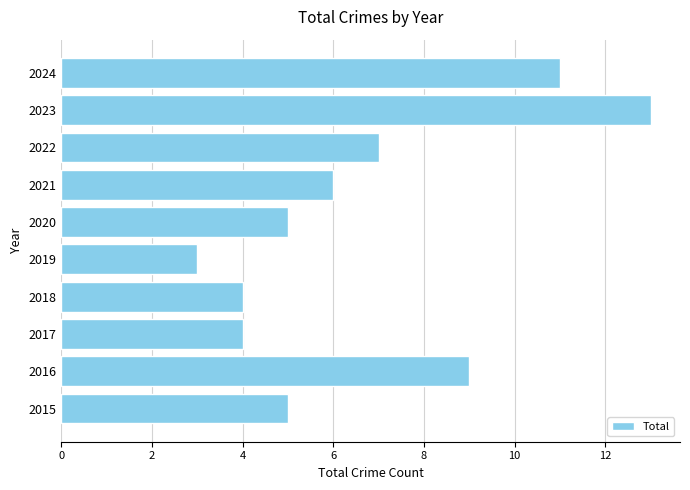

Between 2015 and 2018, which is larger?

2015